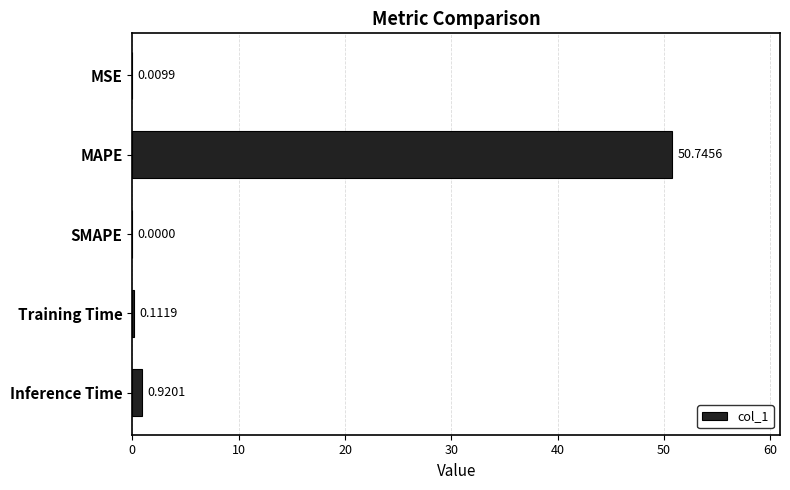

What is the change in value from MSE to MAPE?

+50.7